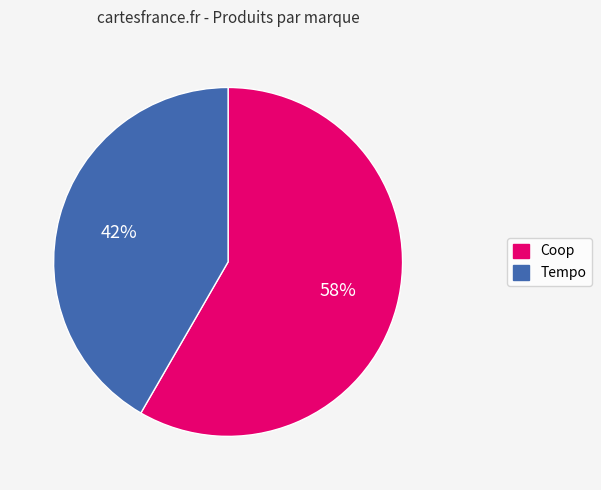

Does any single category account for the majority?

Yes